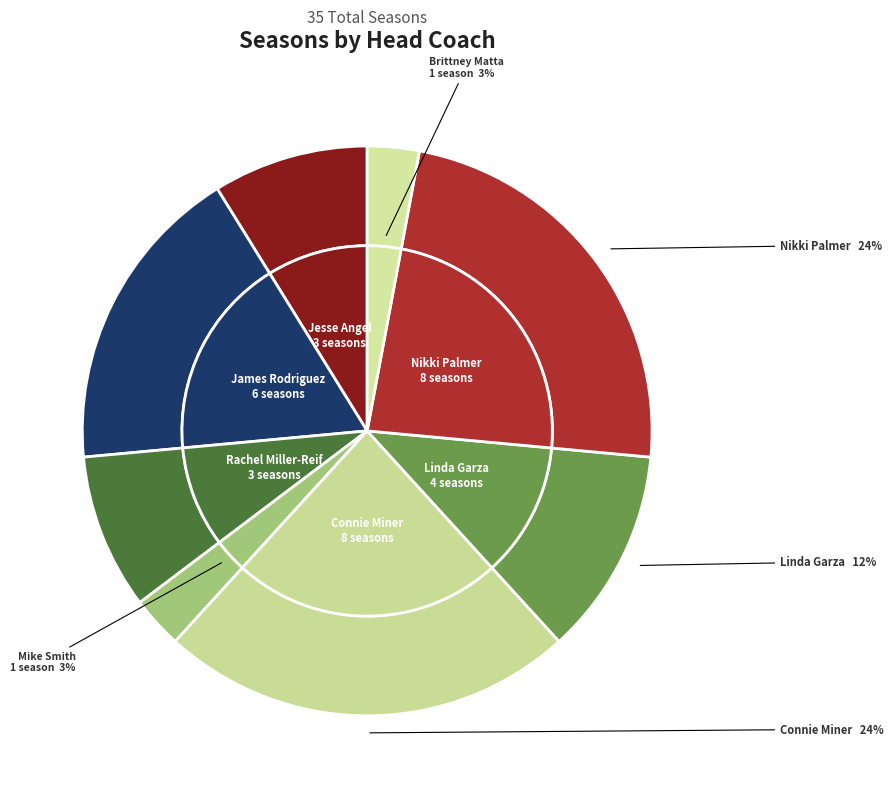

Does any single category account for the majority?

No